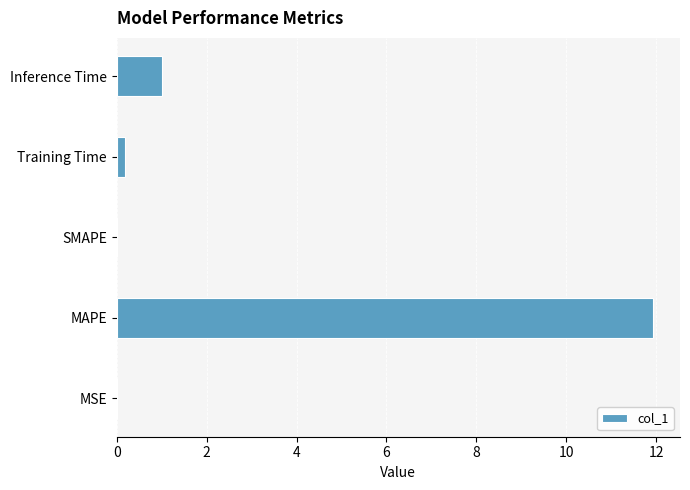

Is it true that the value at Inference Time is 1.0?

True